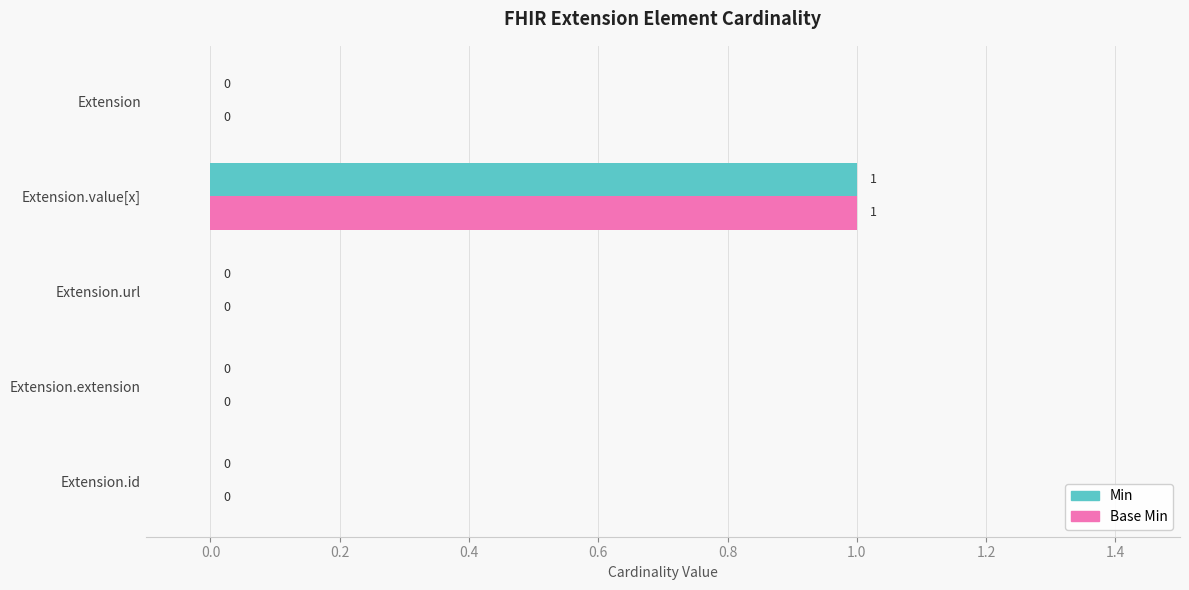

At which label does Base Min reach its peak?

Extension.value[x]